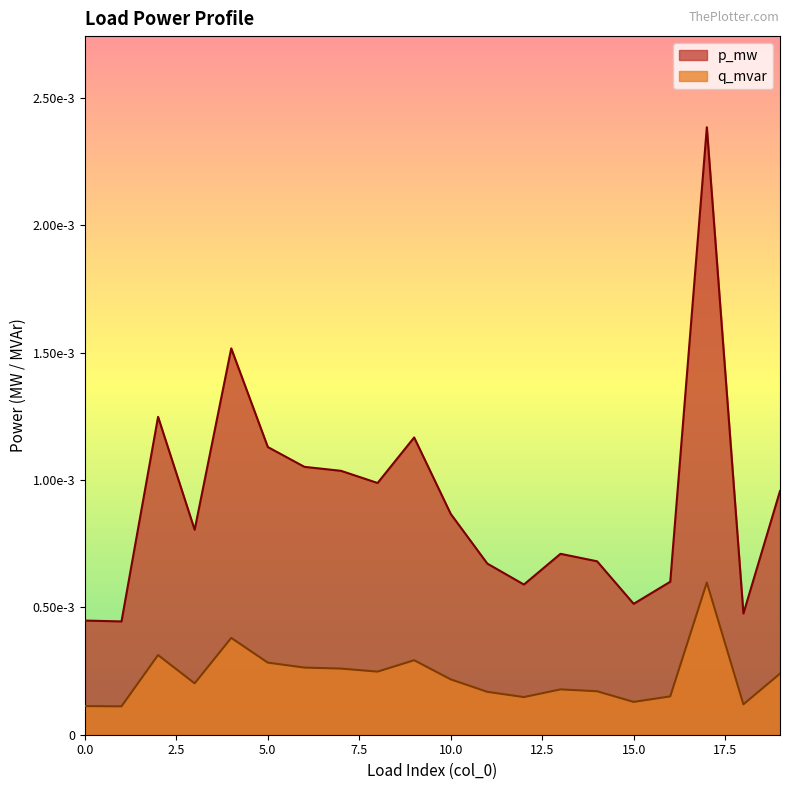

Which category has the highest value in the q_mvar series?

17